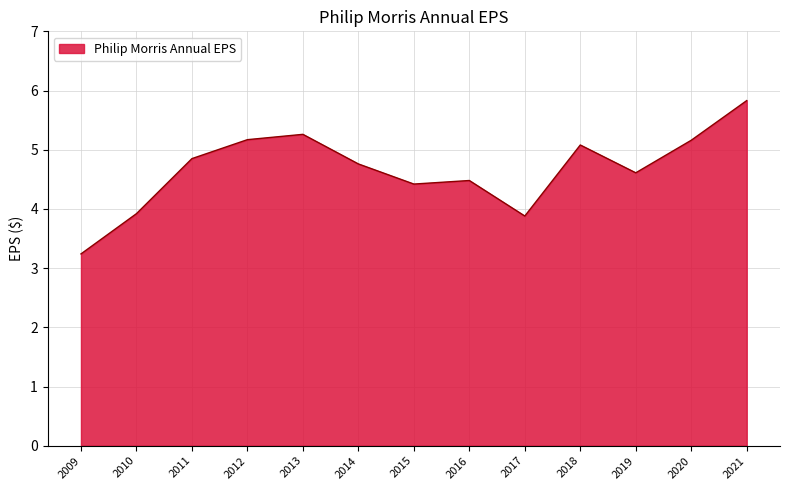

What is the difference between the values at 2015 and 2019?

0.2